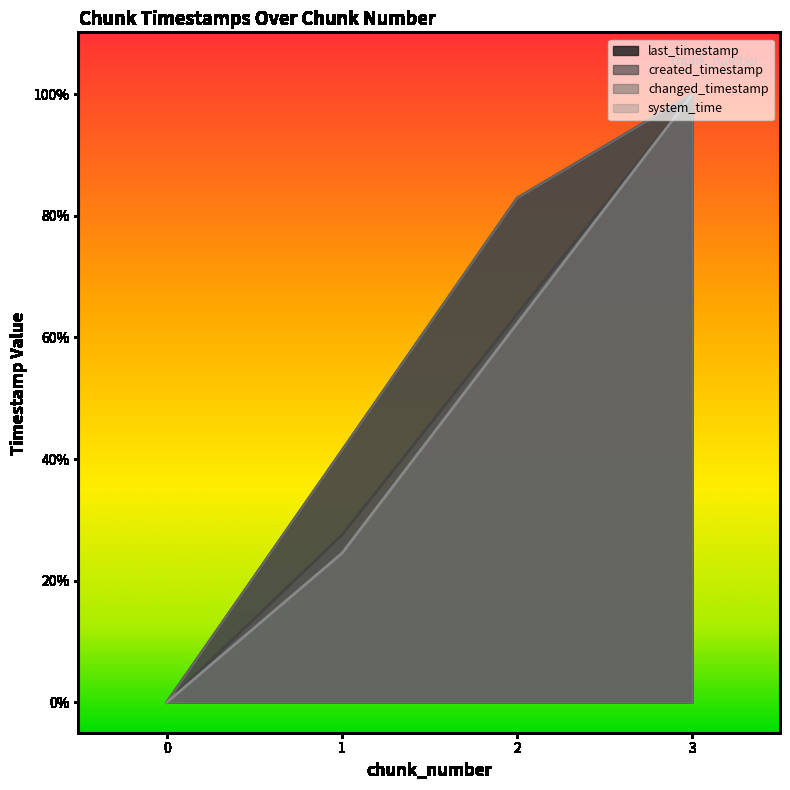

At 1, list the series in order from largest to smallest.

last_timestamp, changed_timestamp, created_timestamp, system_time